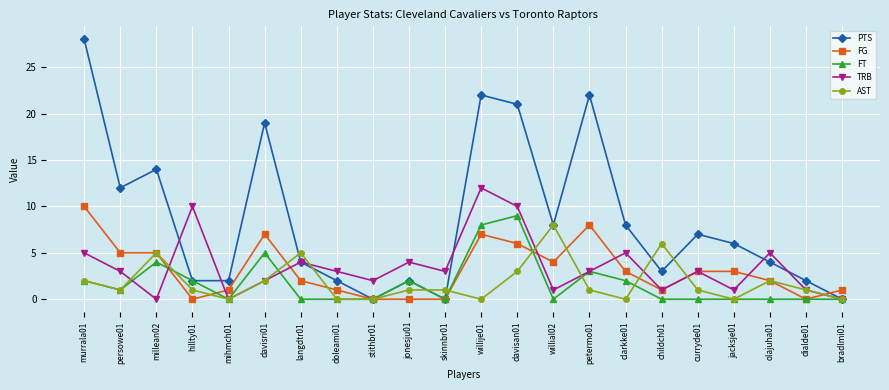

How many data points does each series have?

22